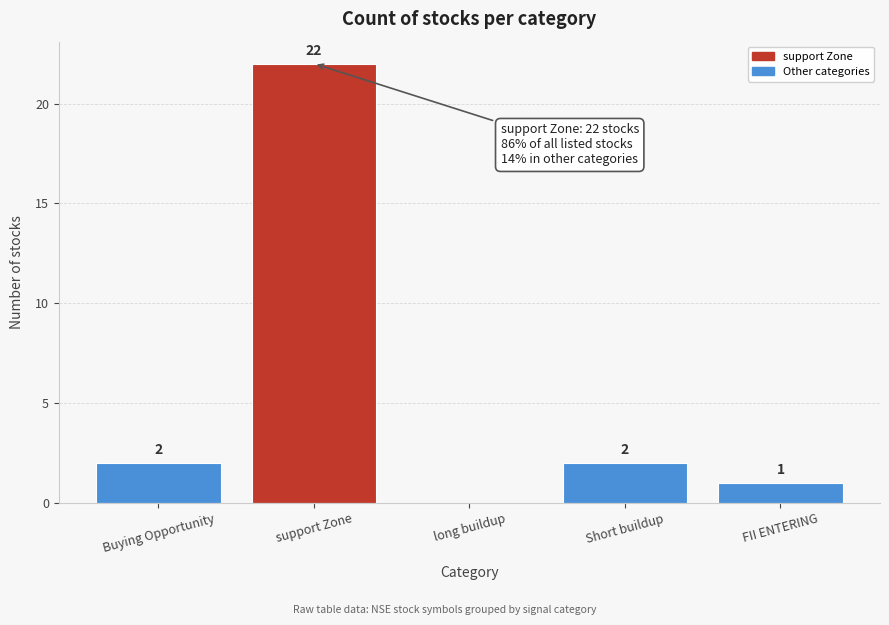

Reading left to right, transcribe all the data shown in this chart.

Buying Opportunity=2	support Zone=22	long buildup=0	Short buildup=2	FII ENTERING=1